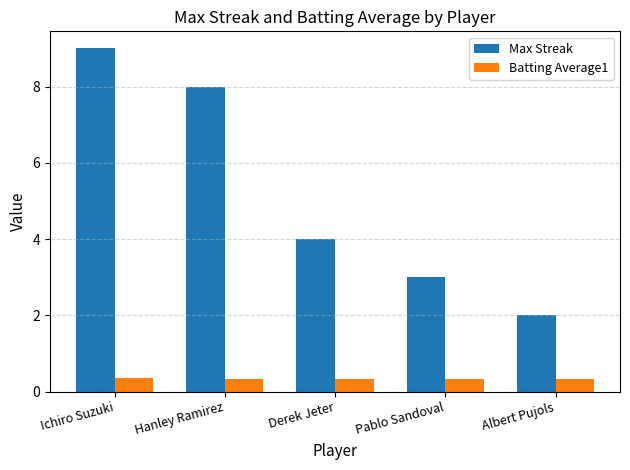

What is the lowest value of the Max Streak series?

2.0